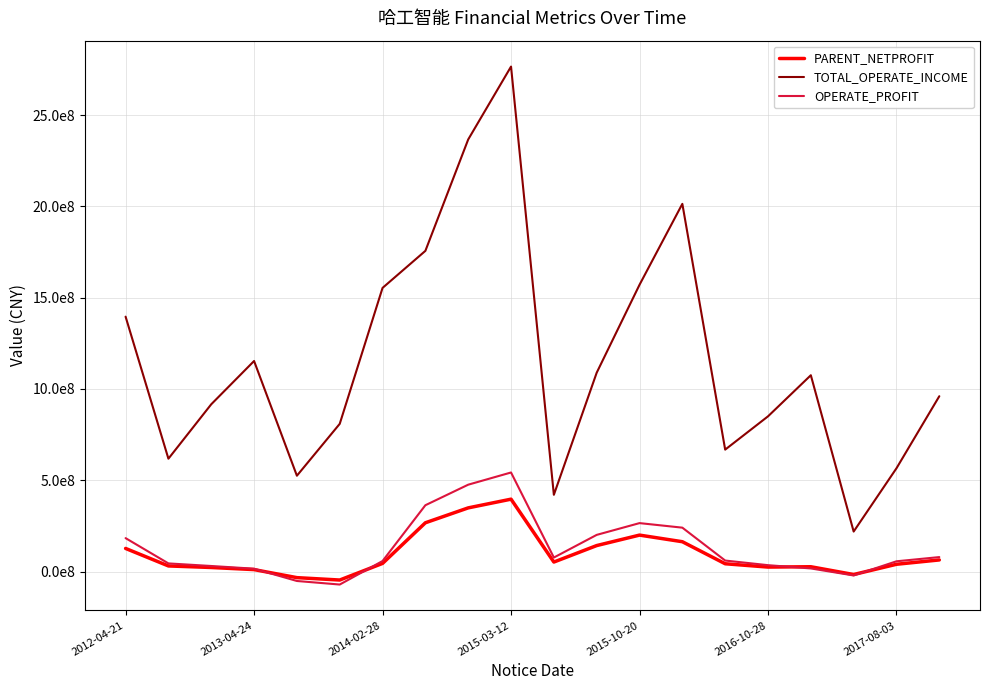

What is the difference between the maximum and second lowest values in the PARENT_NETPROFIT series?

429794861.3